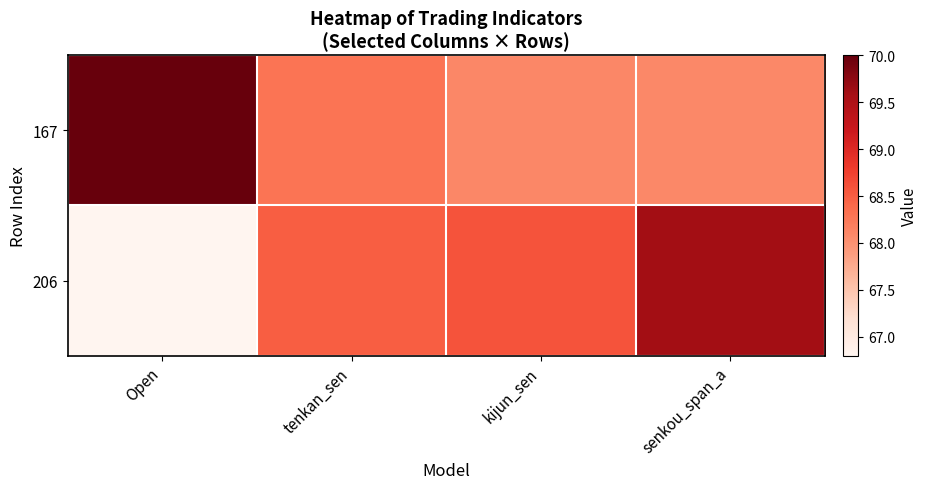

What is the spread (max minus min) of values at Open?

3.2